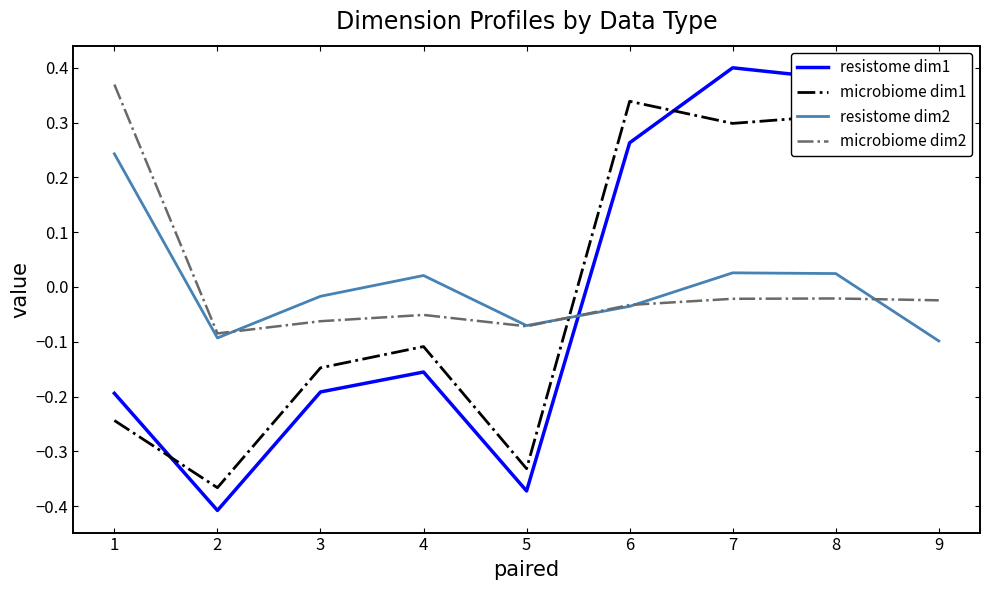

In resistome dim1, how many points are lower than both neighbors (excluding endpoints)?

2